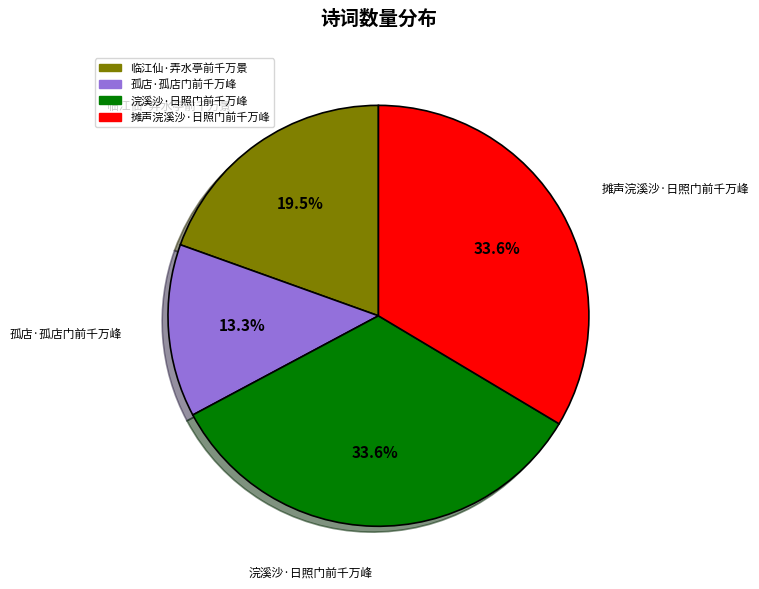

To the nearest percent, what percentage of the pie is 浣溪沙·日照门前千万峰?

34%